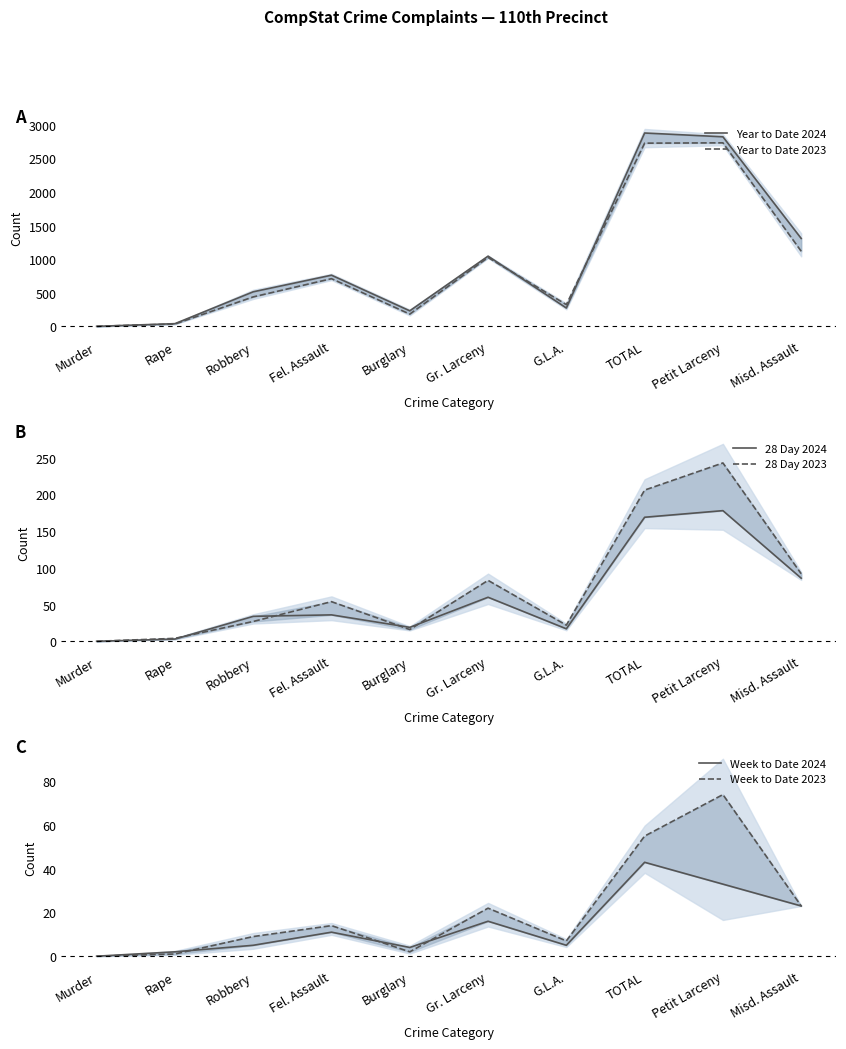

Where is the first local minimum for Week to Date 2023?

Burglary